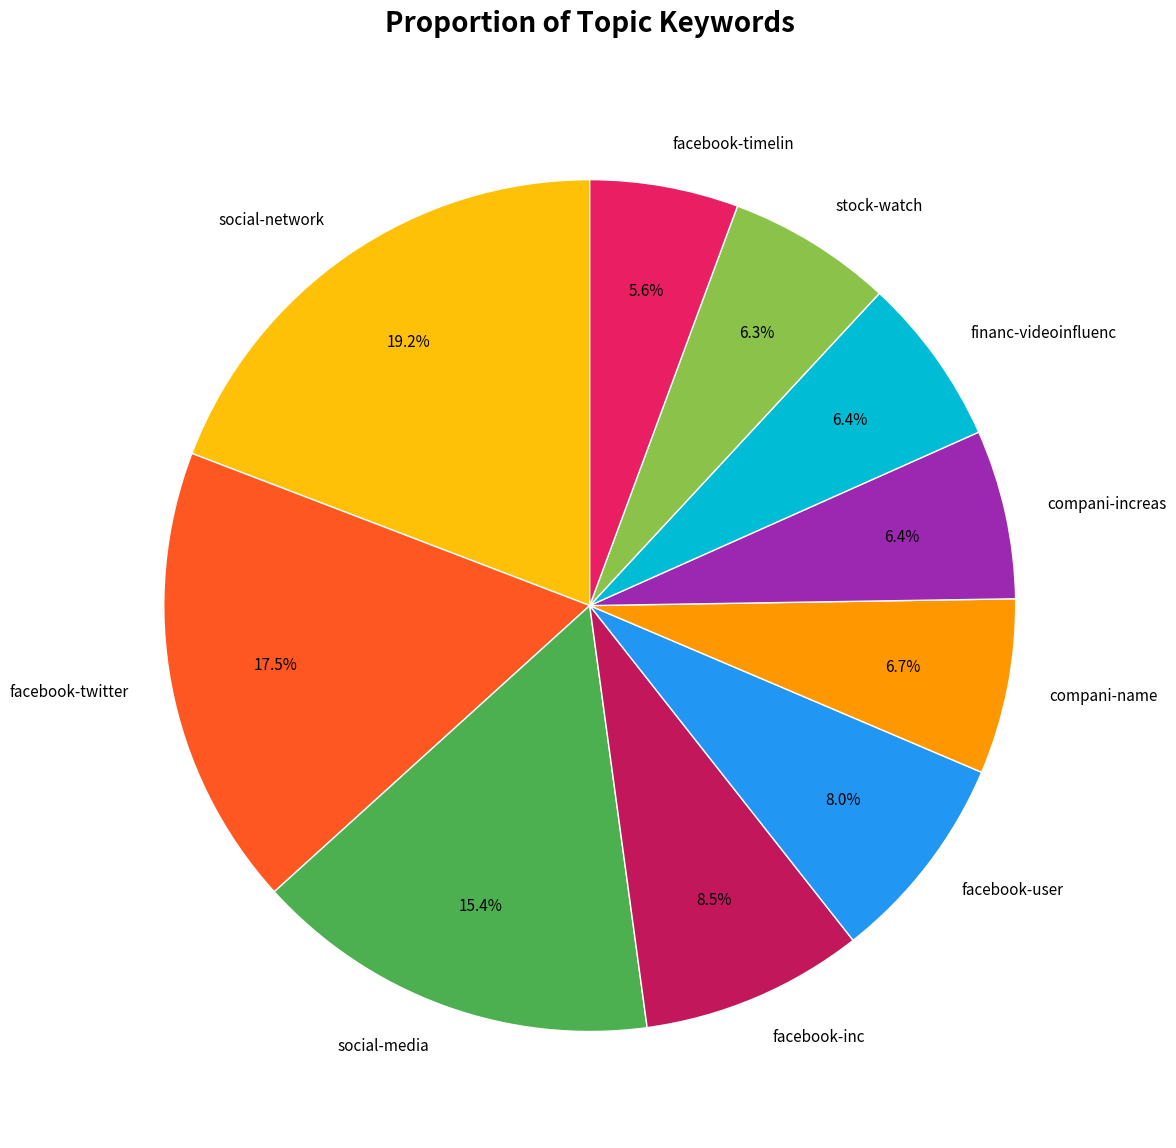

To the nearest percent, what is the combined percentage of financ-videoinfluenc and facebook-twitter?

24%